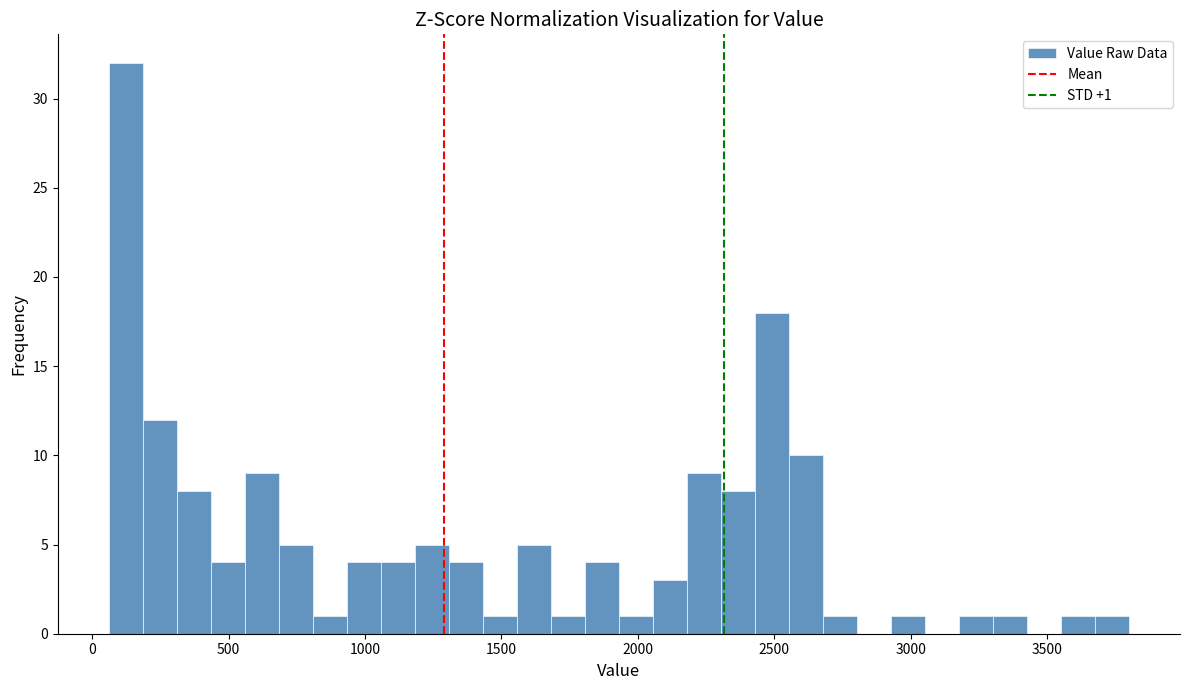

Around what value on the x-axis is the tallest bar? Give the approximate position of its centre, as read against the axis.

100